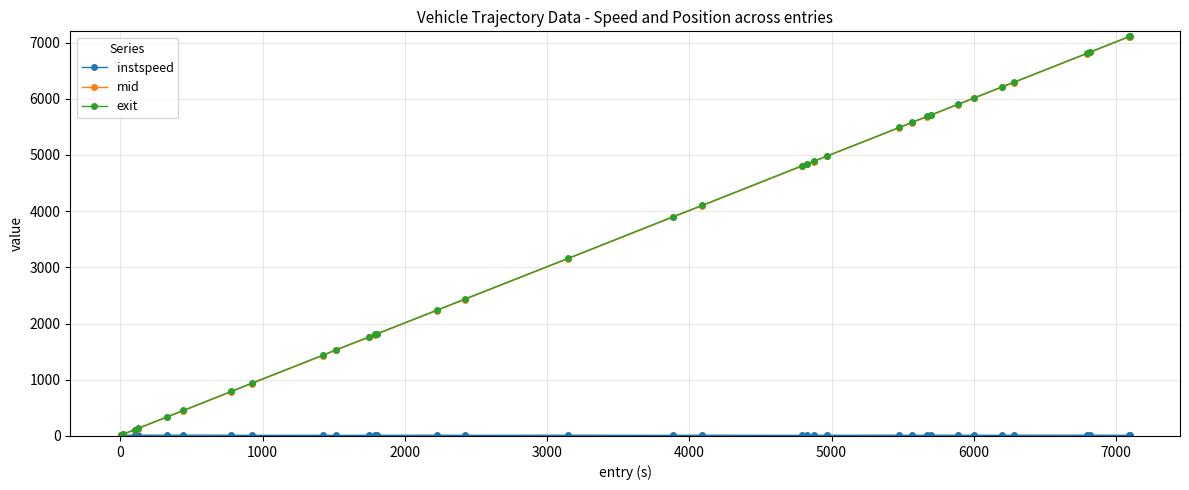

What is the value of the exit point at the 17th from the left?

3900.2